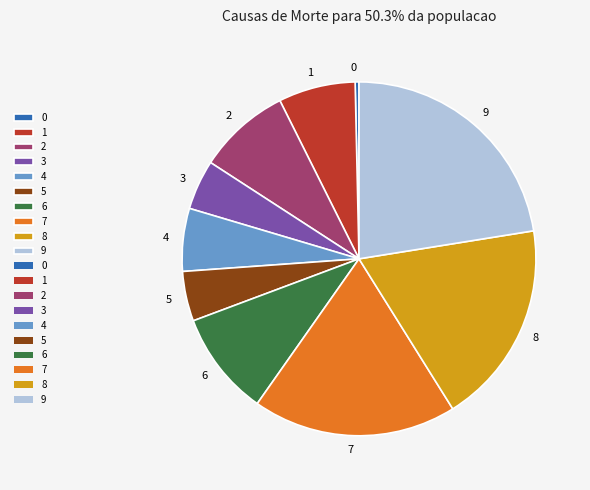

The 9 slice represents 30% of the pie. True or false?

False